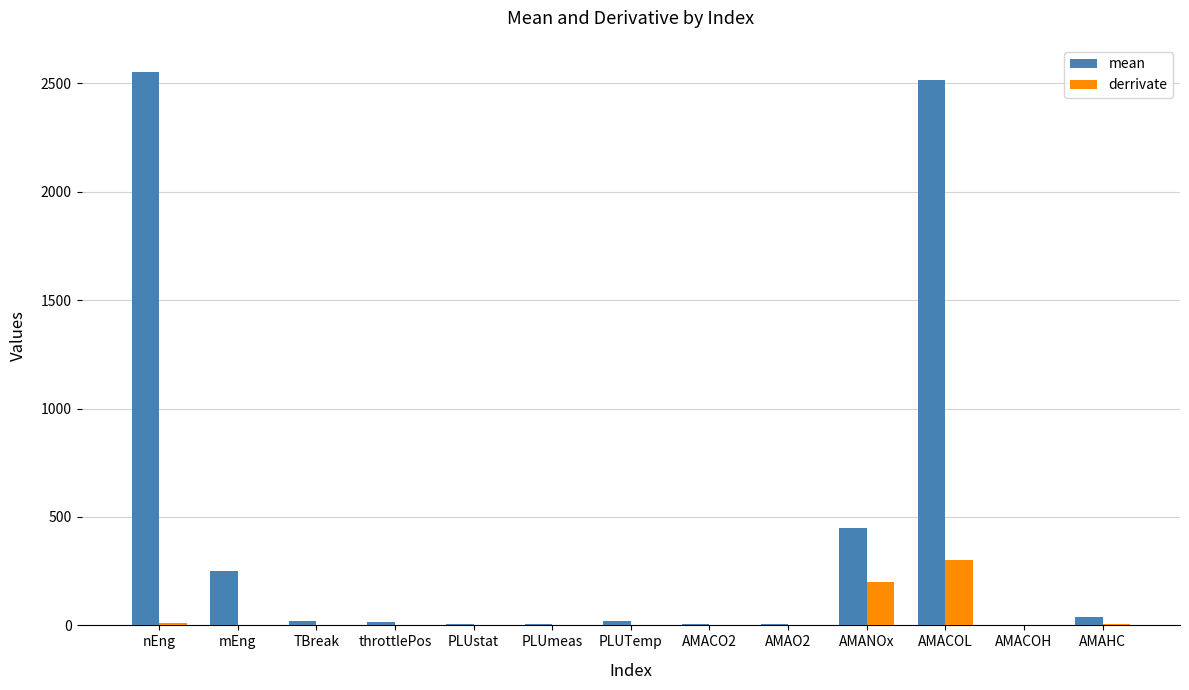

What is the maximum value shown in the chart?

2550.0